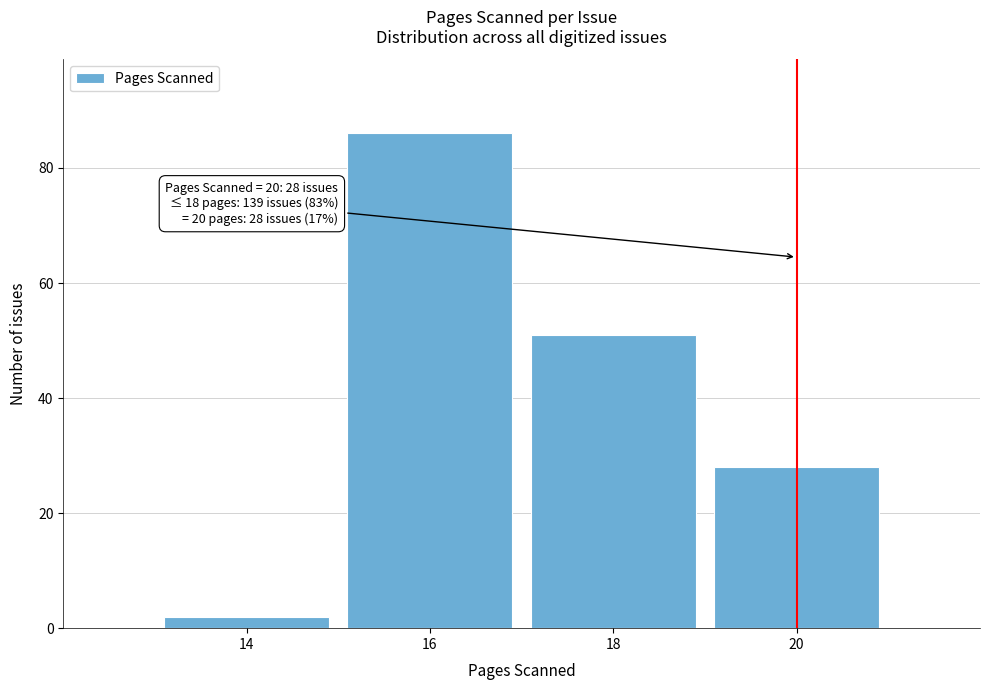

Reading left to right, transcribe all the data shown in this chart.

2	86	51	28